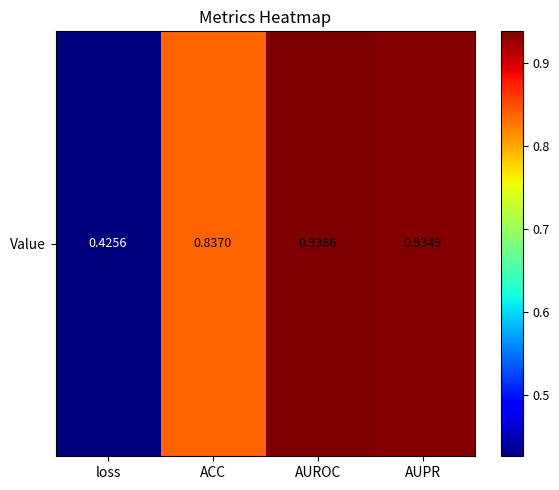

Between loss and AUROC, which is larger?

AUROC